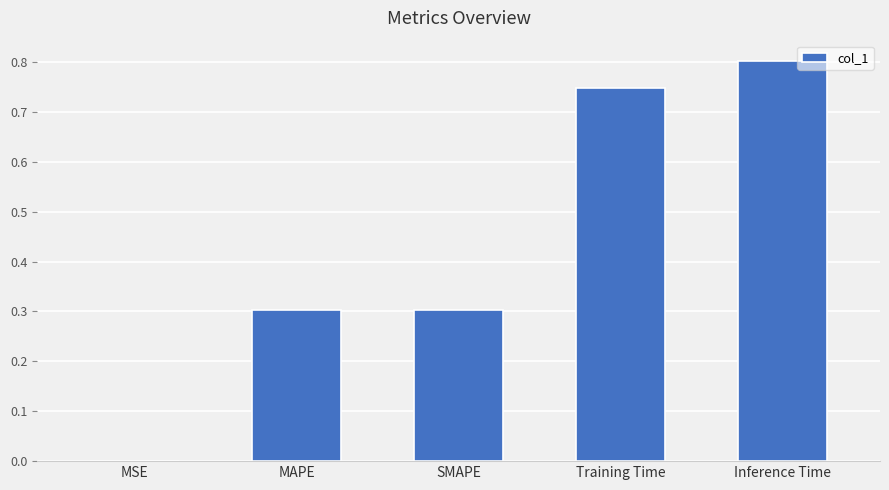

What is the greatest value displayed?

0.8